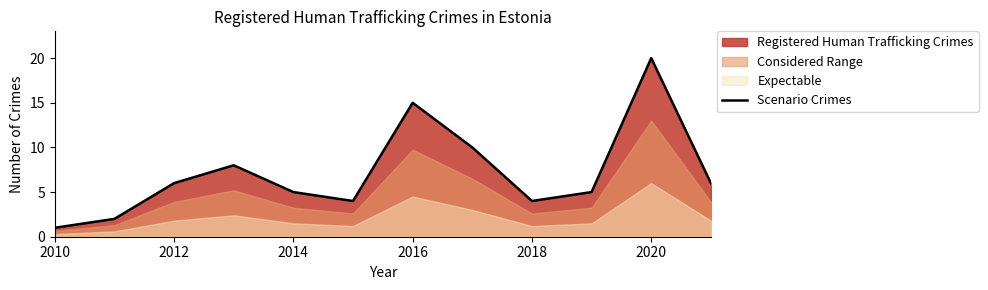

What is the value of the 12th point from the left?

6